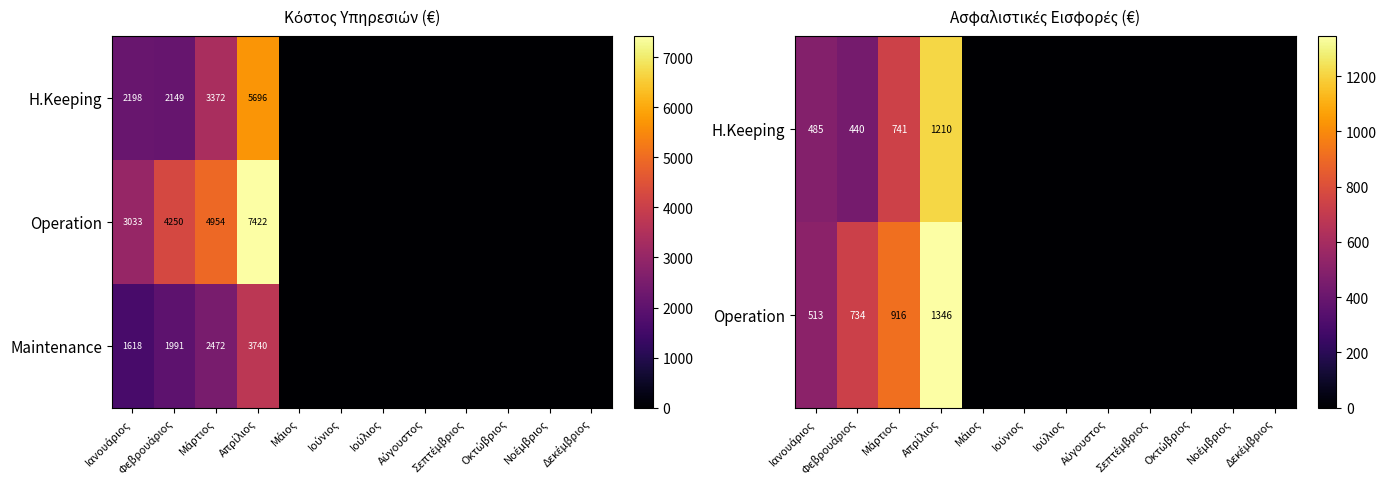

What is the total value across all series at Μάρτιος?

4129.9